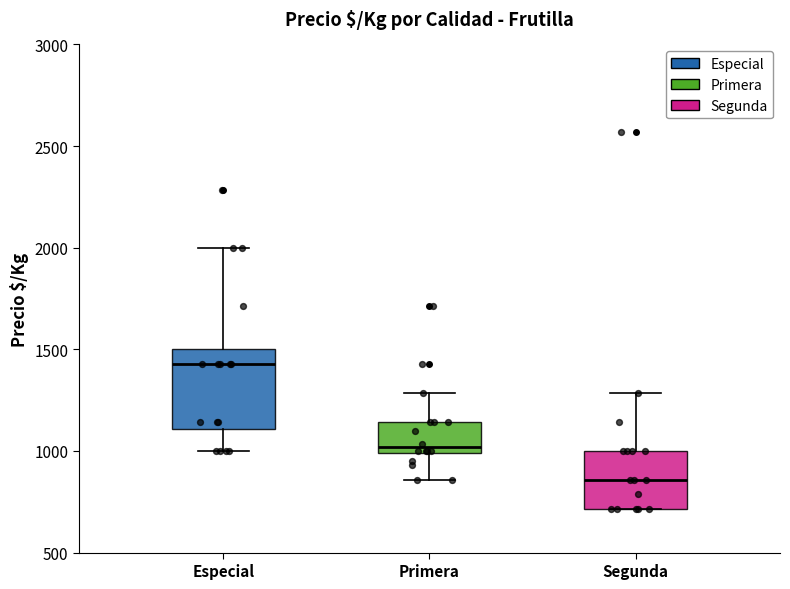

Which box is the tallest, from its lower edge to its upper edge?

Especial